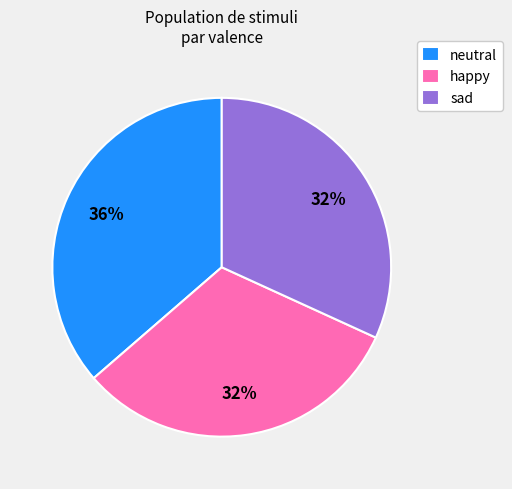

Is it true that neutral is 36% of the pie?

True